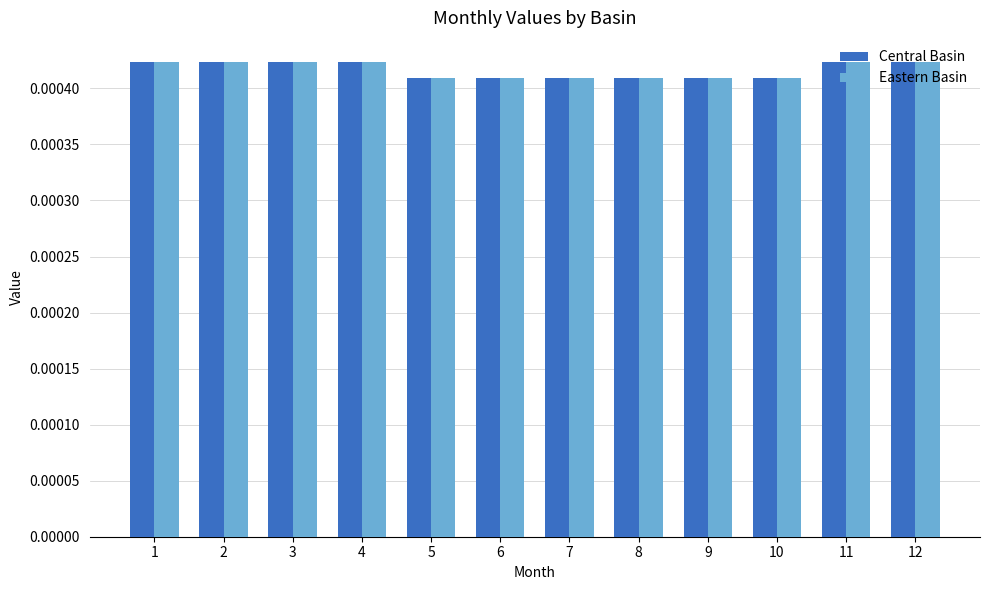

How many Eastern Basin values are between 0 and 1?

12